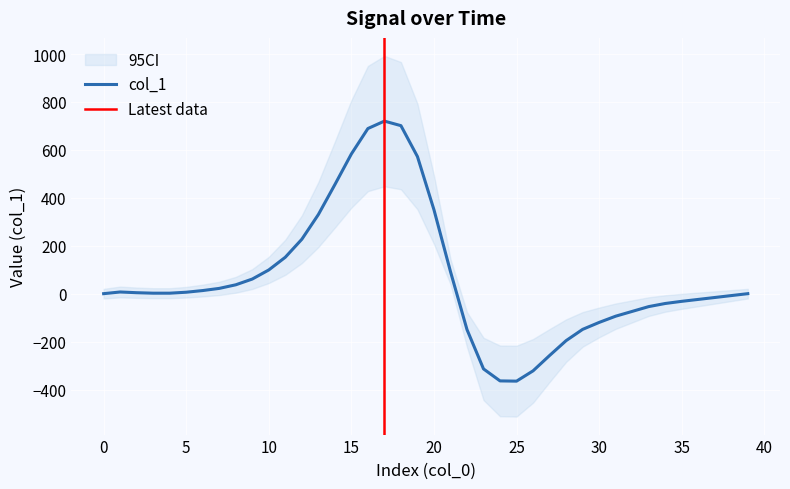

Is this an area chart (filled region under the line)?

No